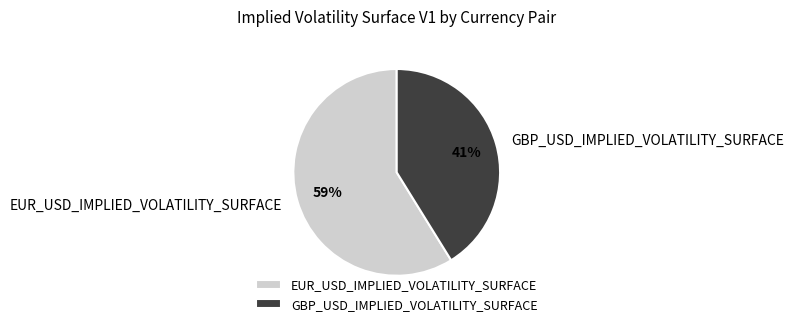

How many segments does this pie chart have?

2